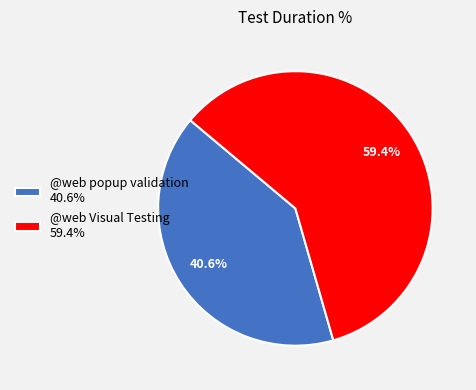

What is the largest slice in the pie chart?

@web Visual Testing